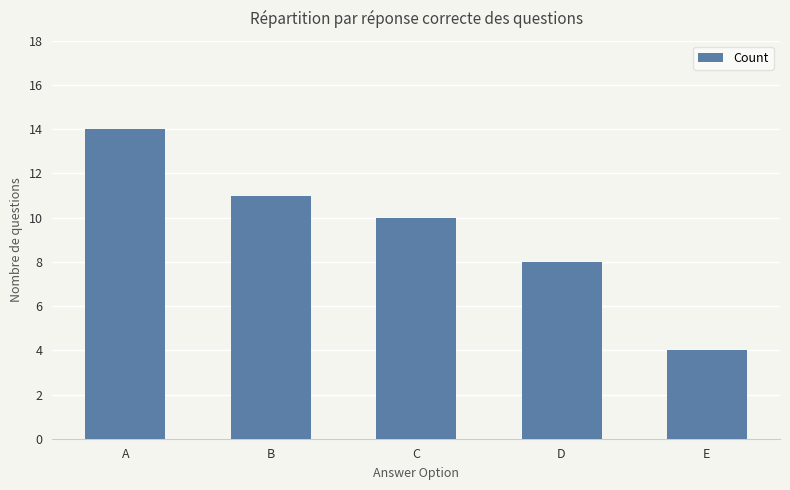

What is the approximate value at B?

11